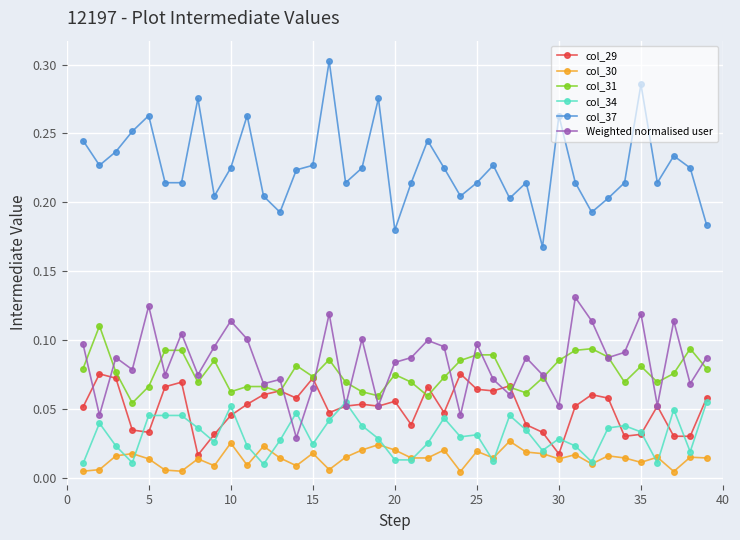

True or false: col_37 has more than 2 interior local peaks.

True